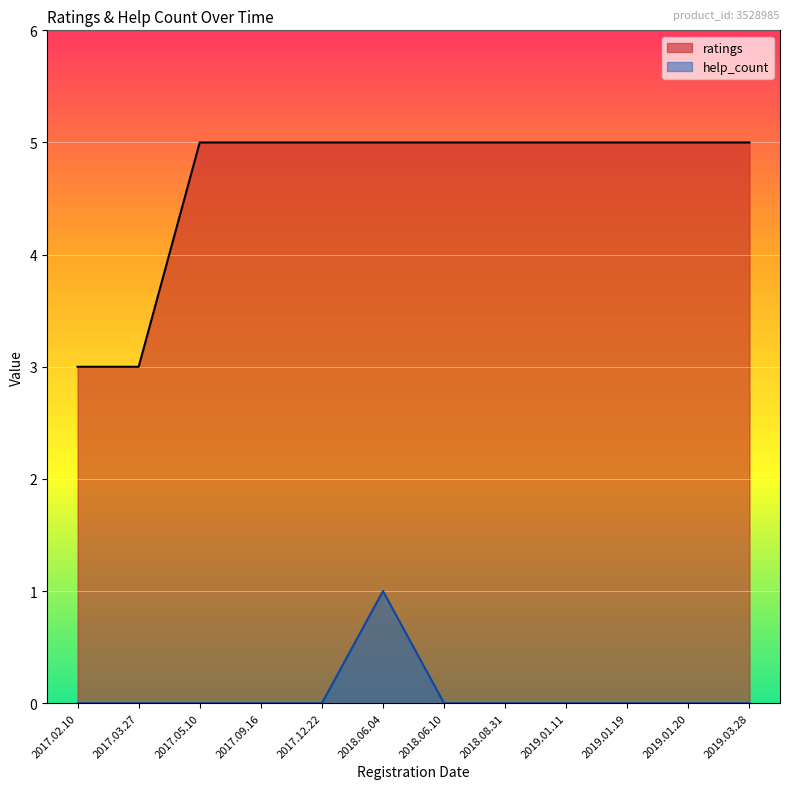

Is it true that ratings equals 7 at 2019.01.19?

False